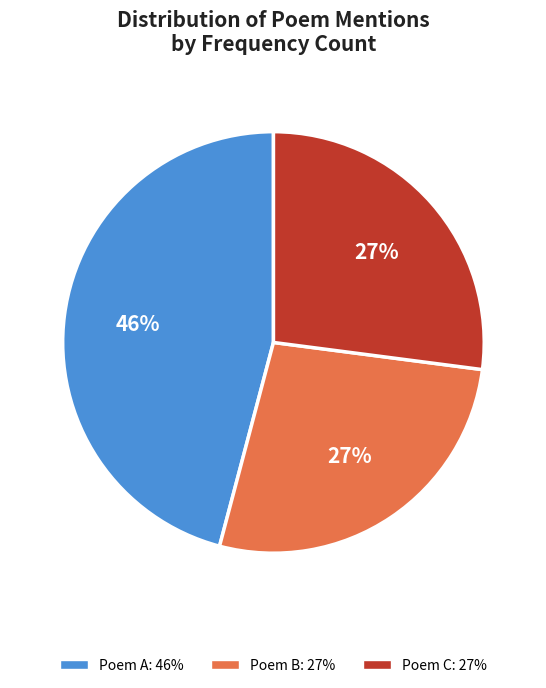

To the nearest percent, what is the difference between the largest and smallest slice percentages?

19%